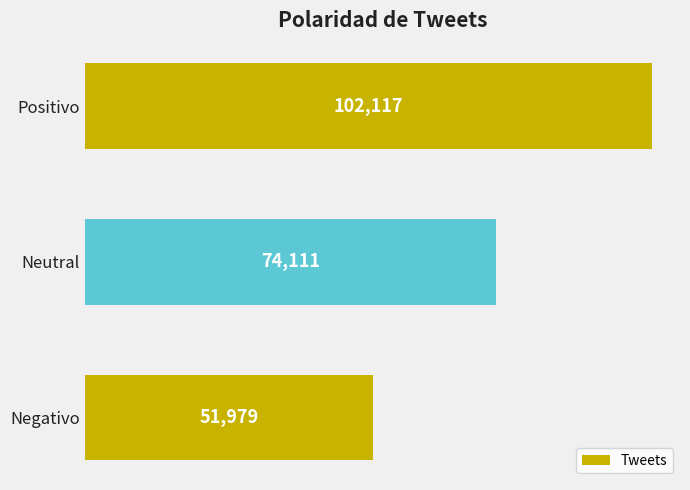

What is the ratio of the value at Positivo to the value at Negativo?

2.0